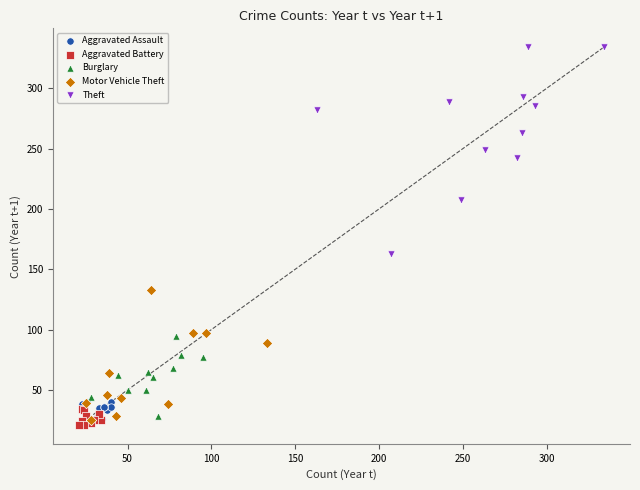

Which series contains the highest Y value?

Theft